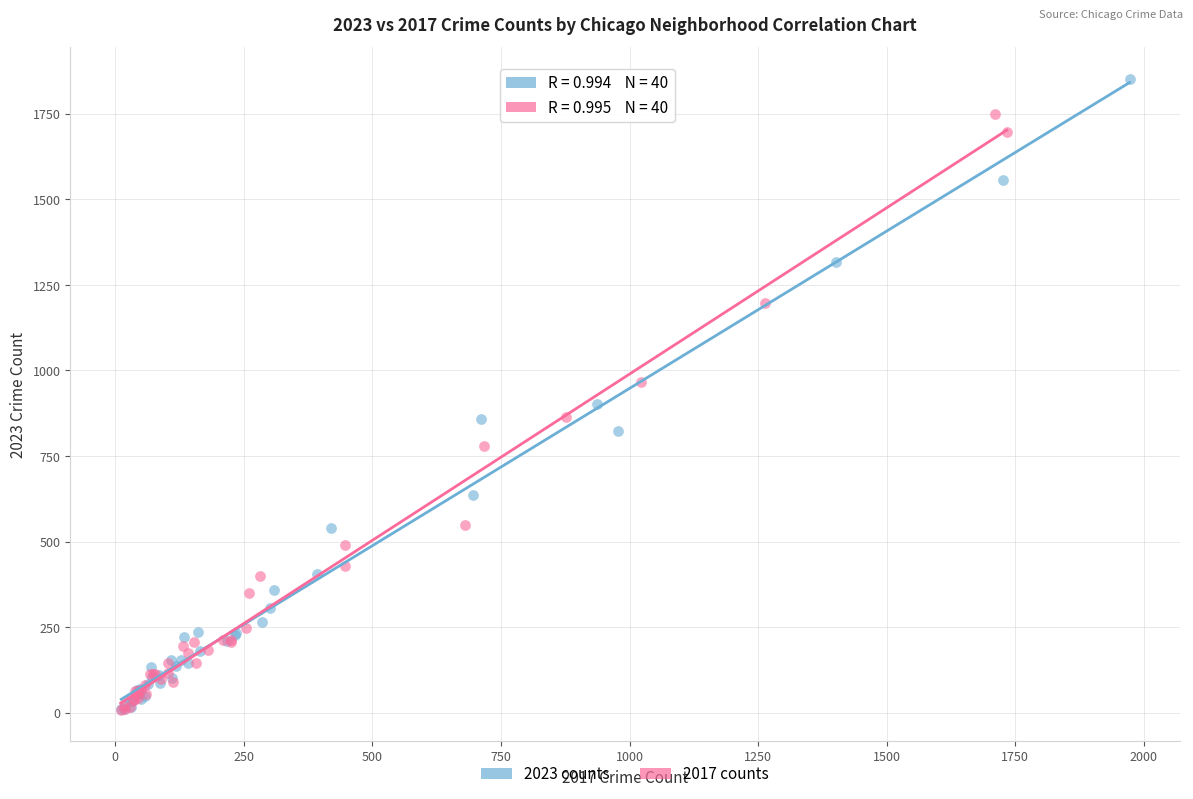

Which series has the largest Y range (max minus min)?

2023 counts